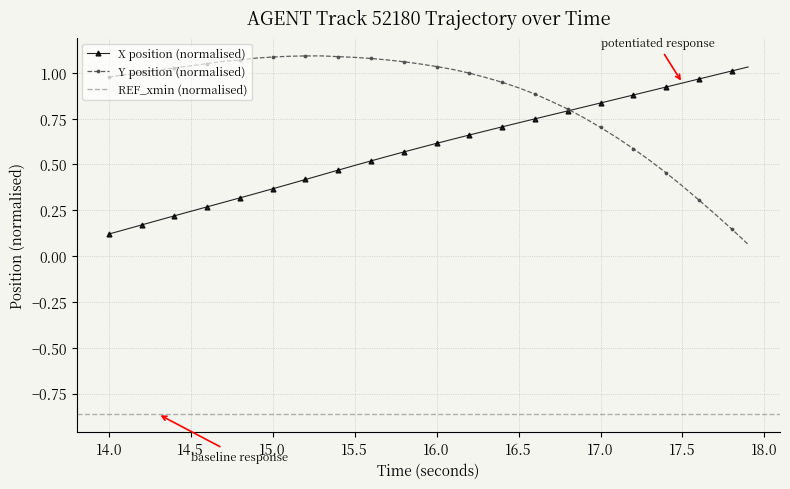

True or false: Y position (normalised) has a value of 1.1 at 15.0.

True